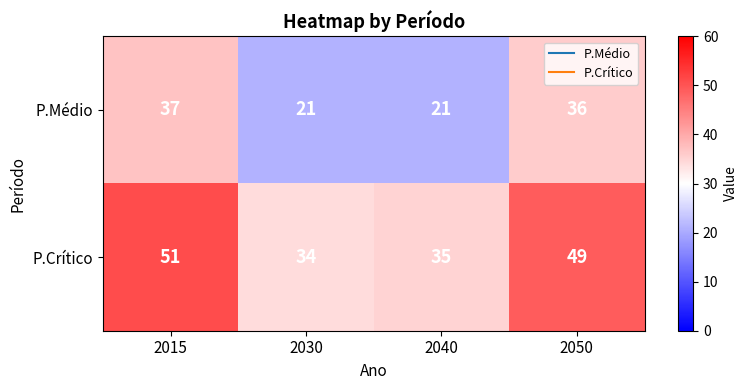

What is the difference between the maximum and second lowest values in the P.Crítico series?

16